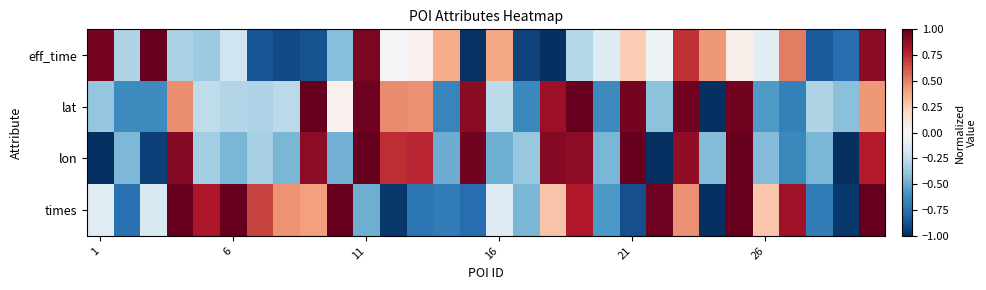

Count the number of categories in the chart.

30